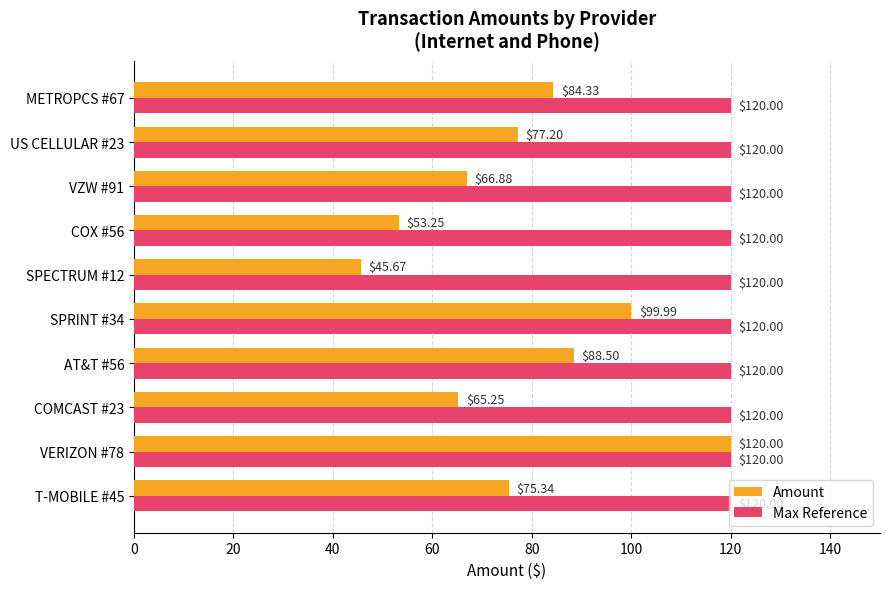

What is the difference between the maximum and minimum values in the Amount series?

74.3